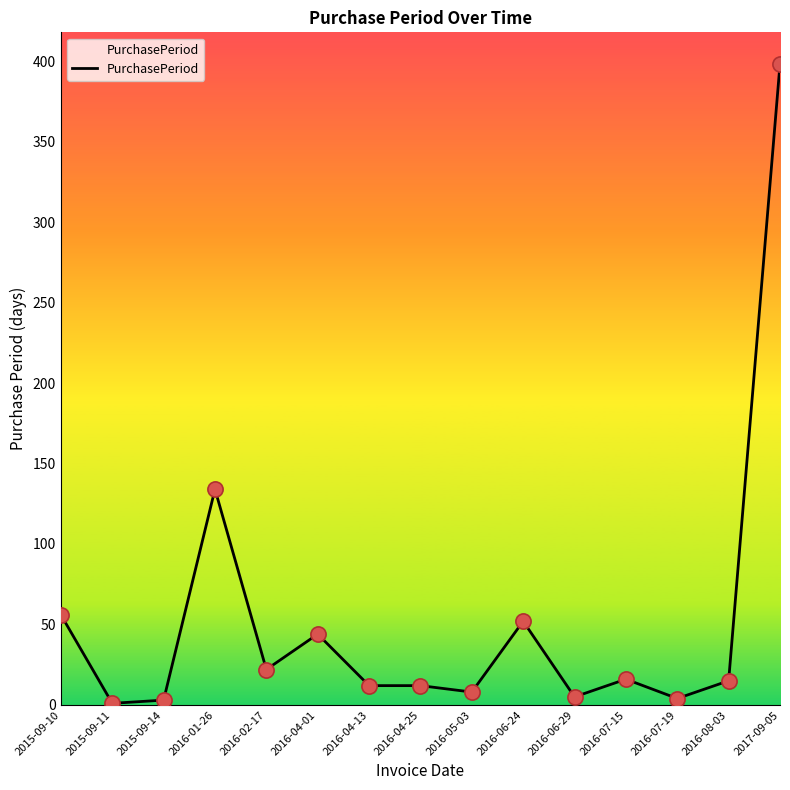

What is the ratio of the value at 2016-04-13 to the value at 2016-04-25?

1.0